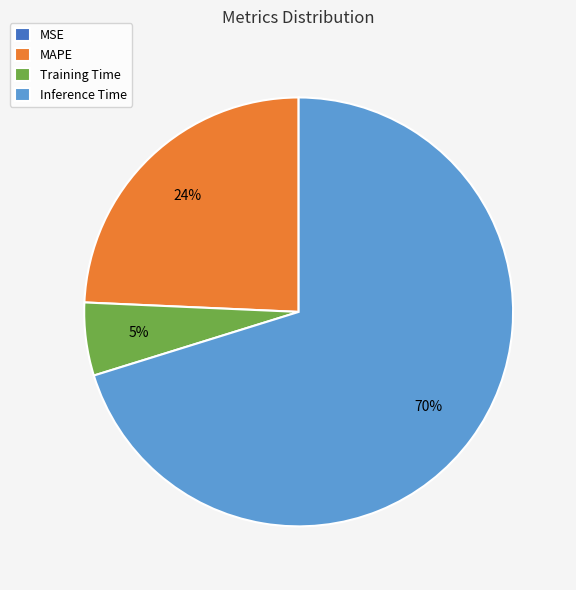

Does any single category account for the majority?

Yes